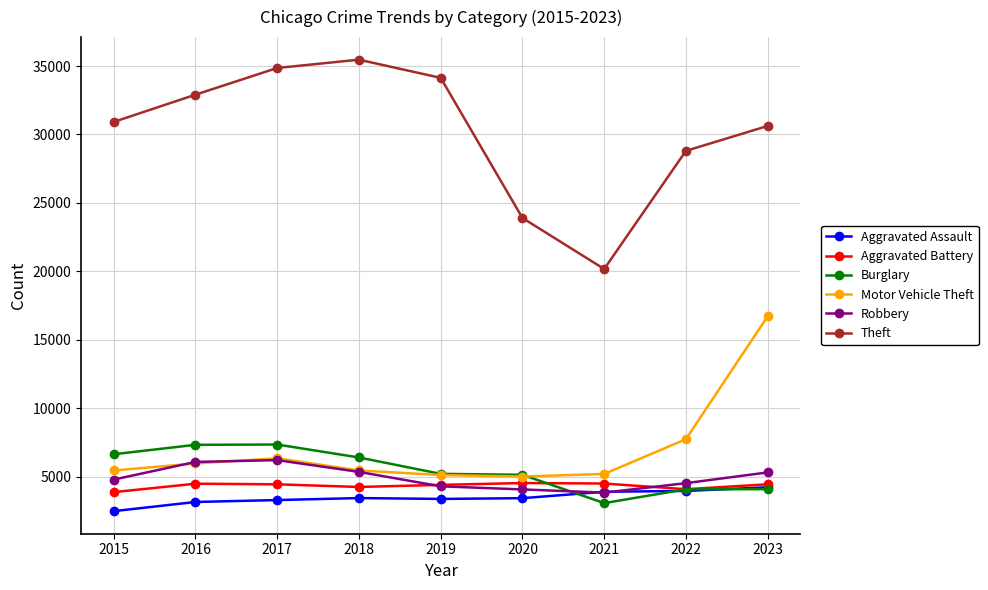

Which category has the highest value across all series?

2018